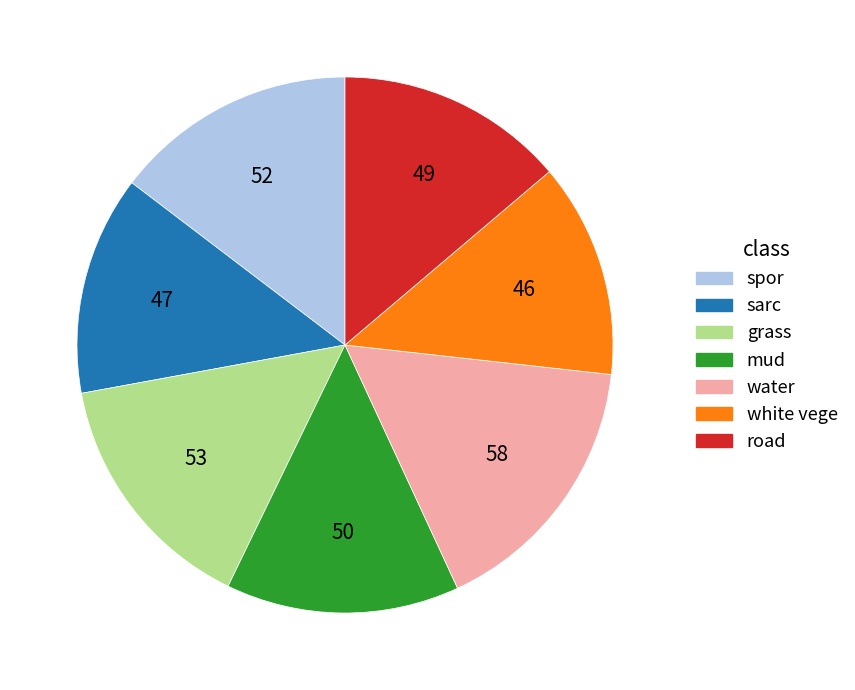

What is the ratio of the value at sarc to the value at white vege?

1.0